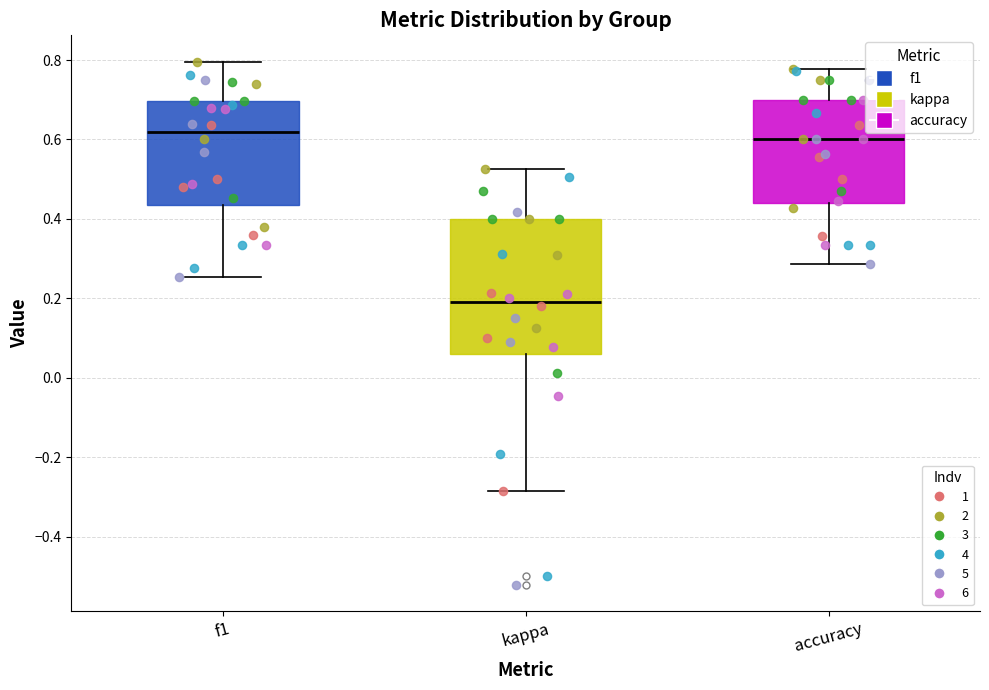

Where does the lower whisker of the box for kappa end on the y-axis? The values are not printed on the chart, so give them approximately, as read against the axis.

-0.28